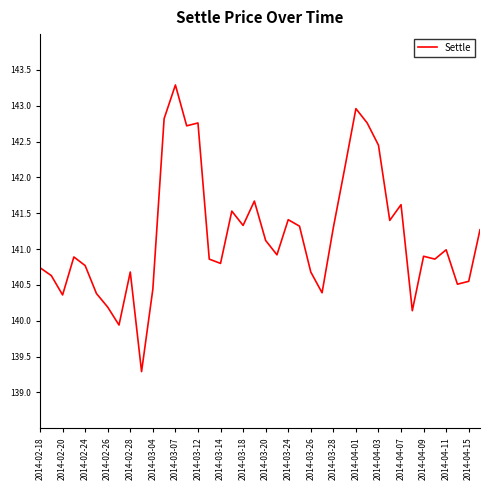

What is the greatest value displayed?

143.3